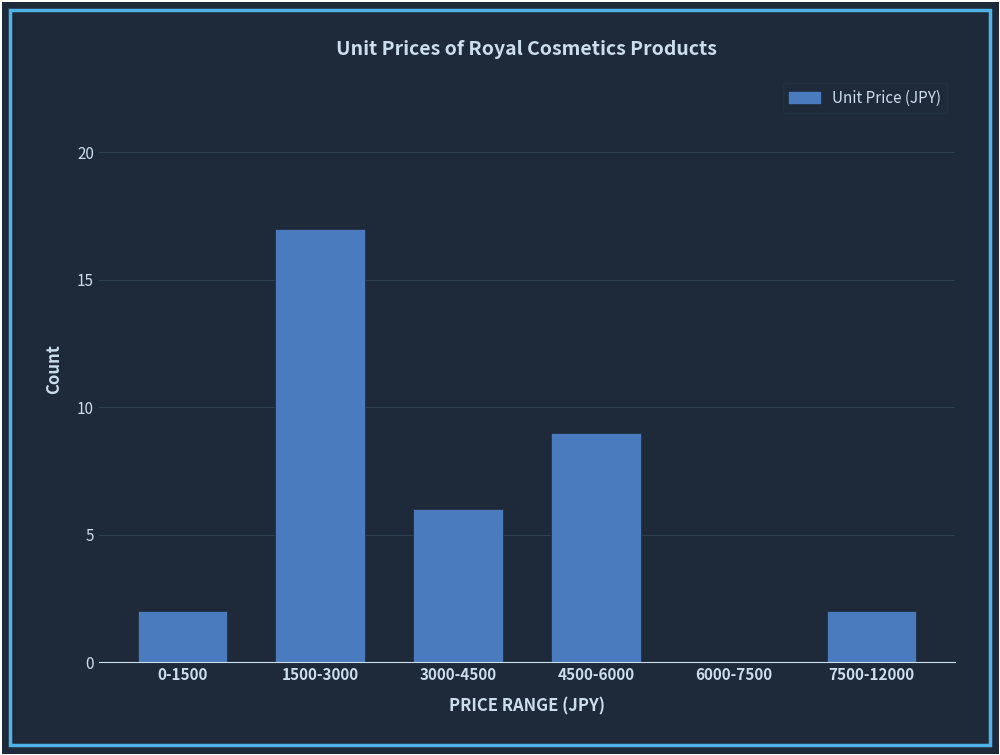

Reading right to left, what are all the values shown in this chart?

7500-12000=2	6000-7500=0	4500-6000=9	3000-4500=6	1500-3000=17	0-1500=2